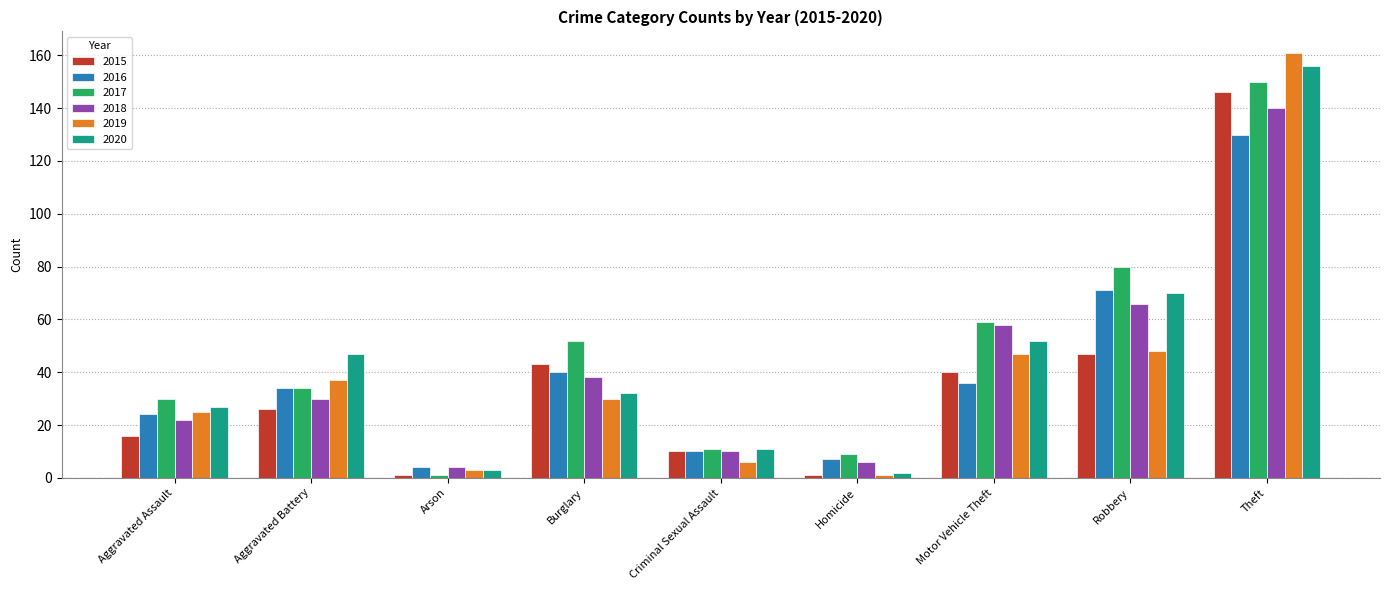

The value of 2016 at Motor Vehicle Theft is 36. True or false?

True